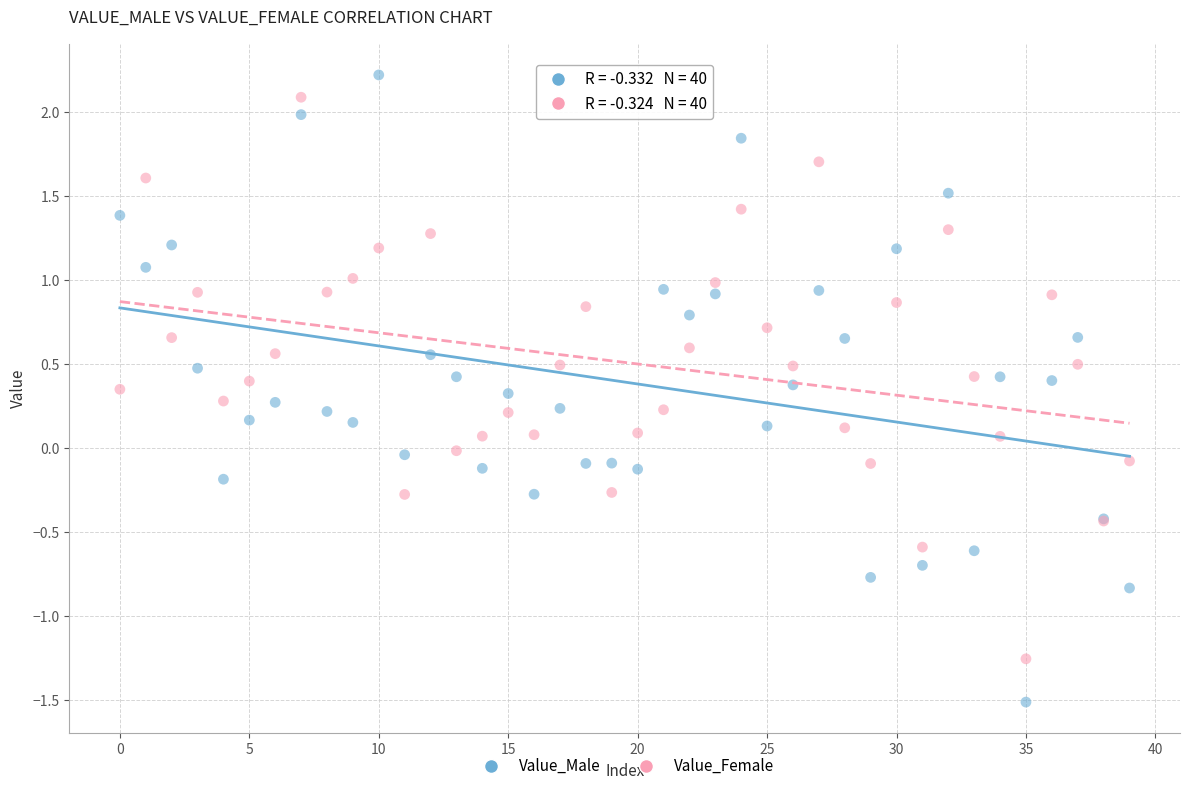

Which series has the widest spread of Y values?

Value_Male